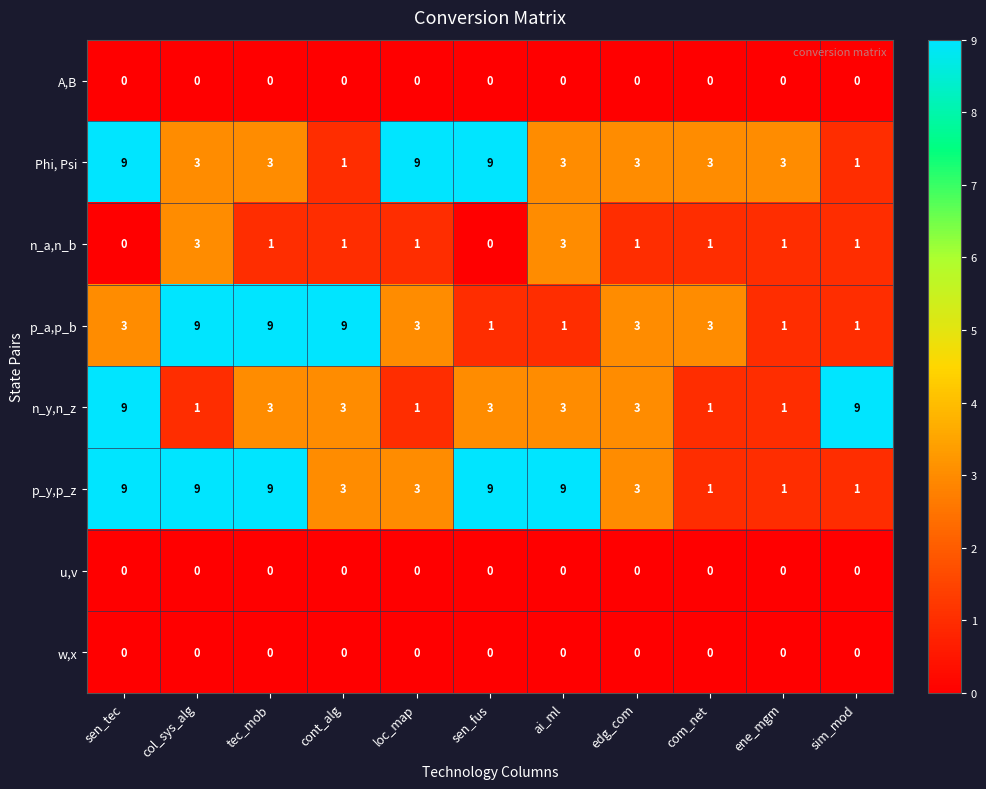

At how many categories does at least one series exceed 7?

8